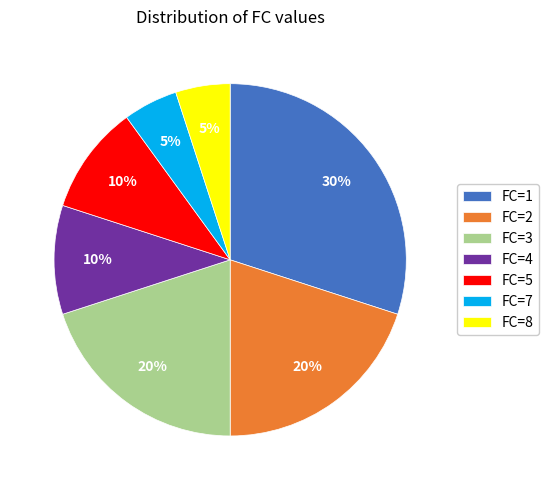

Which slice is the largest?

FC=1